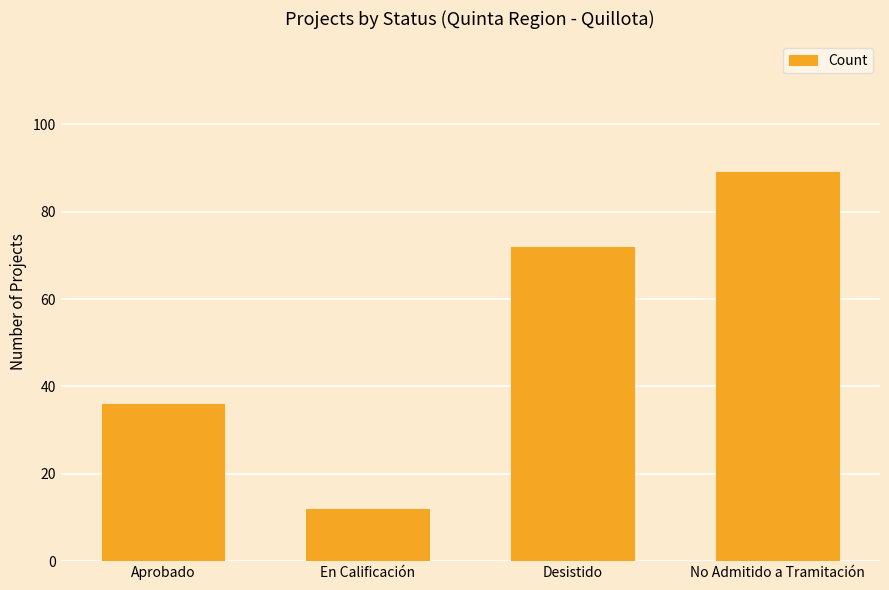

List the labels in order of value, largest first.

No Admitido a Tramitación, Desistido, Aprobado, En Calificación